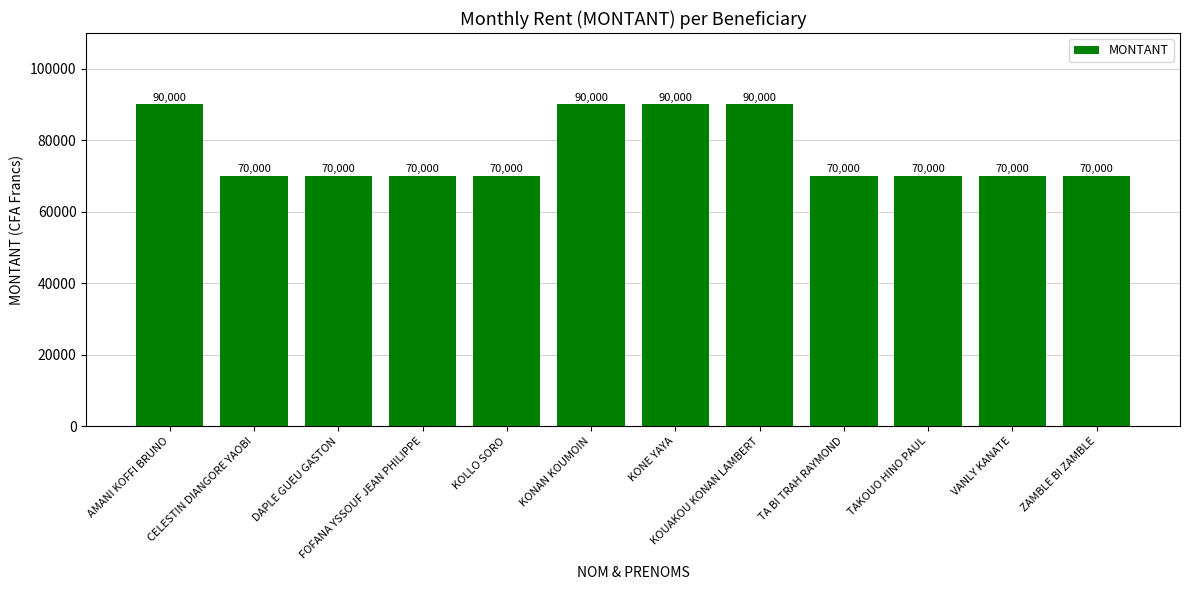

What is the ratio of the value at KOLLO SORO to the value at CELESTIN DIANGORE YAOBI?

1.0